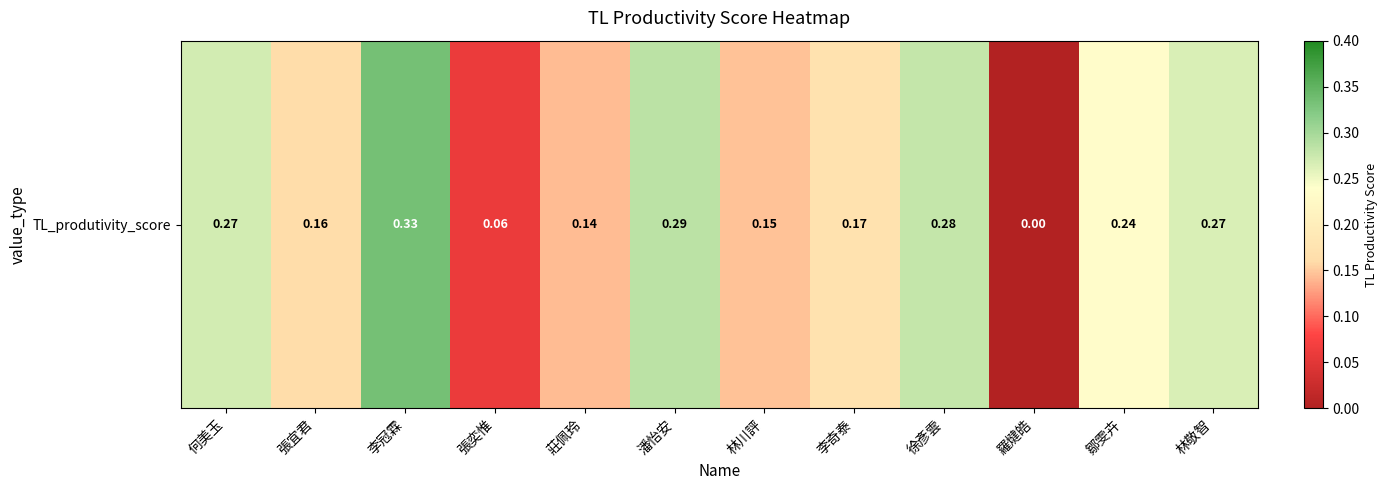

What is the maximum value shown in the chart?

0.3